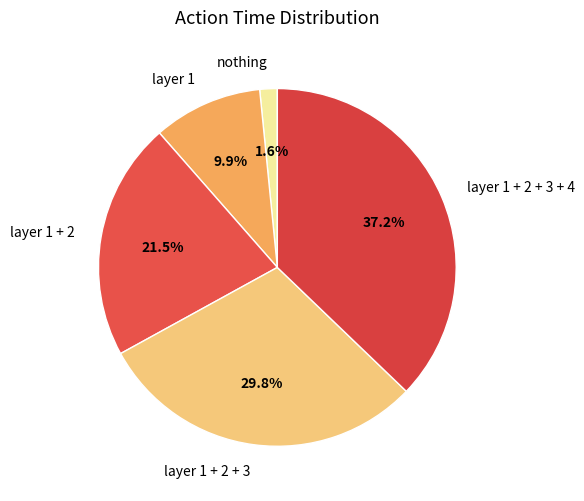

Which category has the biggest portion of the pie?

layer 1 + 2 + 3 + 4